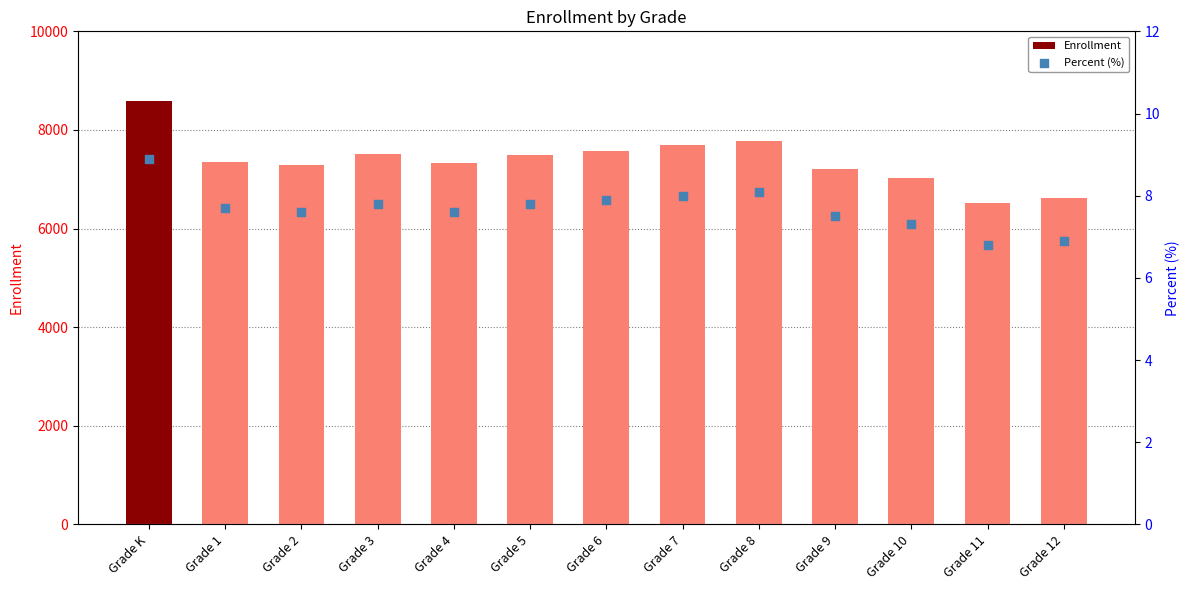

Which series has the largest Y range (max minus min)?

Enrollment